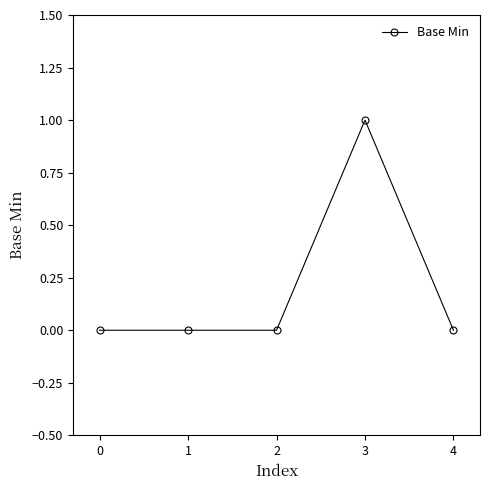

What is the change in value from 1 to 3?

+1